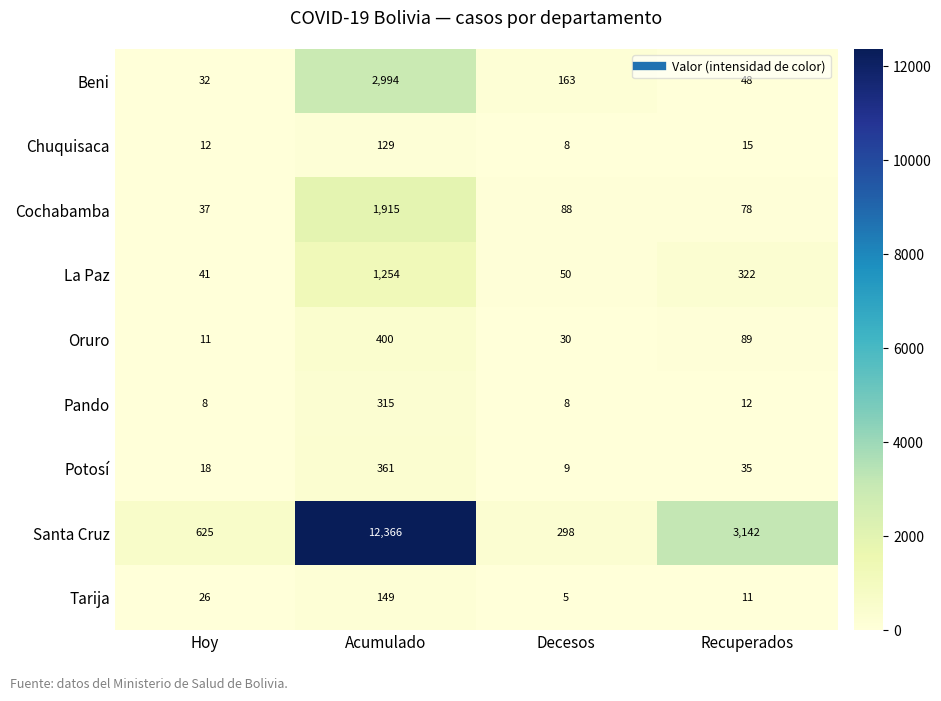

Where is Cochabamba nearest to the value 976?

Decesos